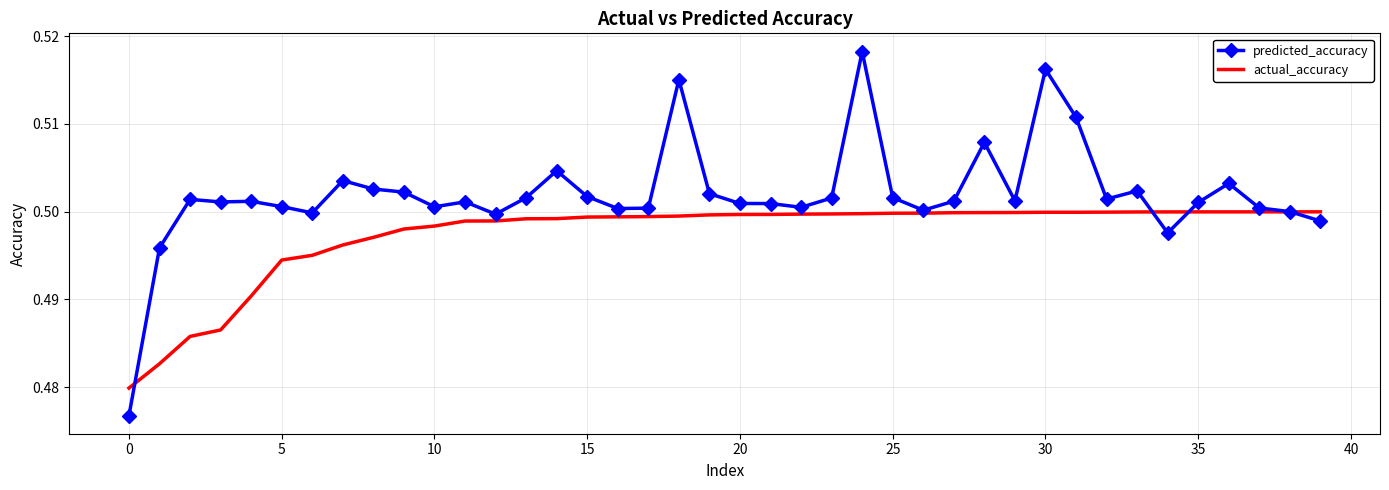

List the series in order of their overall mean, lowest first.

actual_accuracy, predicted_accuracy